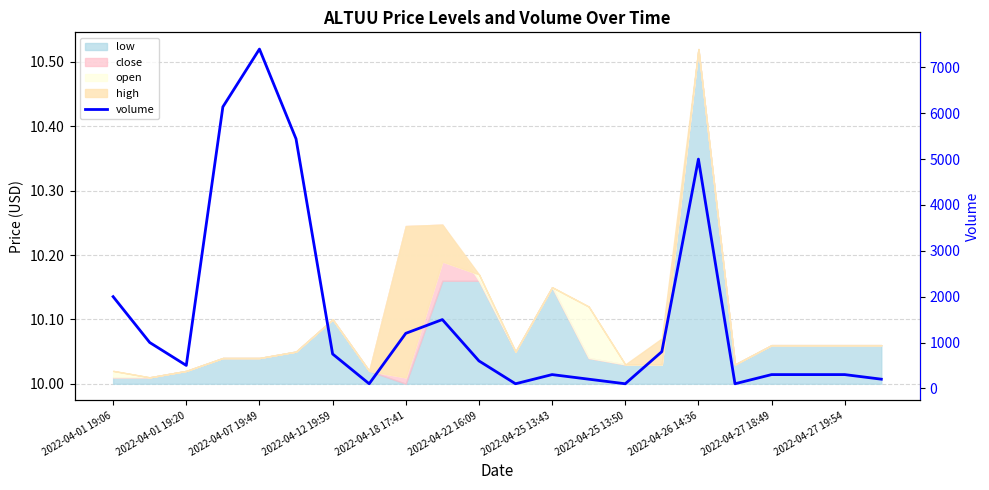

Reading left to right, transcribe all the data shown in this chart.

2000	1000	500	6139	7400	5442	750	100	1200	1500	599	100	300	200	100	800	5000	100	300	300	300	200